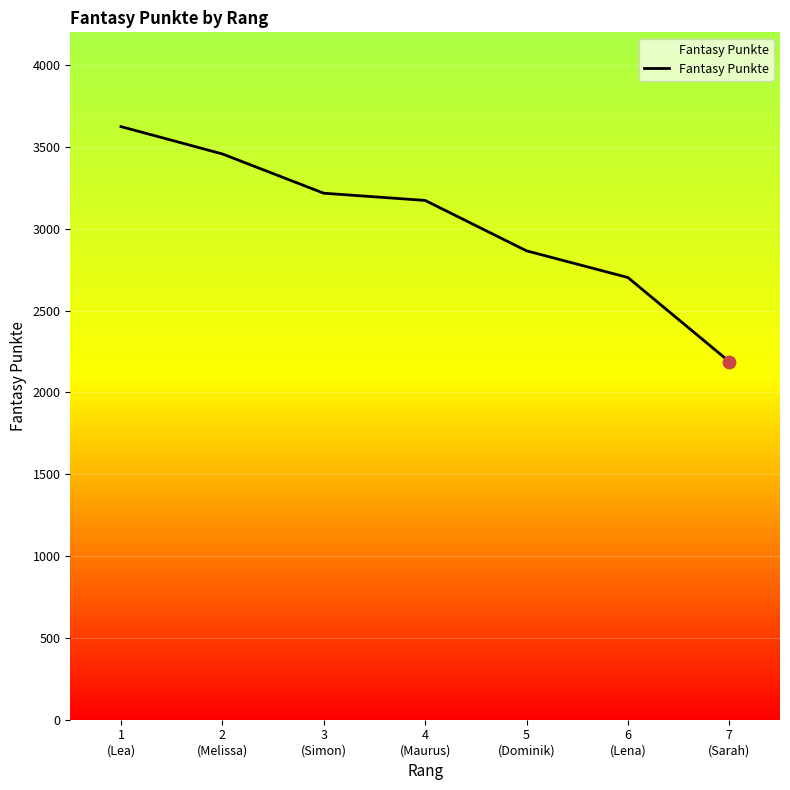

Approximately how many times larger is the value at 6
(Lena) compared to 4
(Maurus)?

0.9